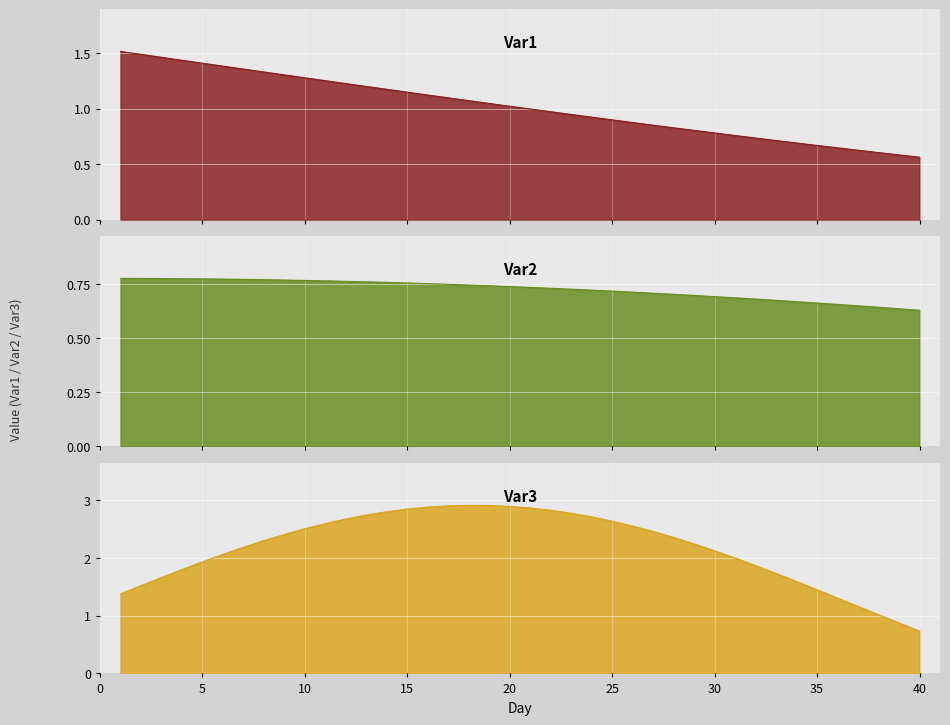

Between 25 and 34, which series saw the biggest shift?

Var3